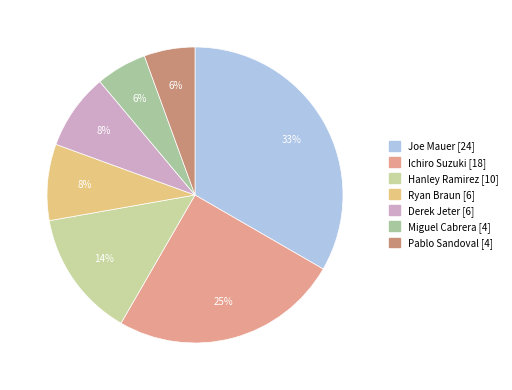

Which slice is the largest?

Joe Mauer